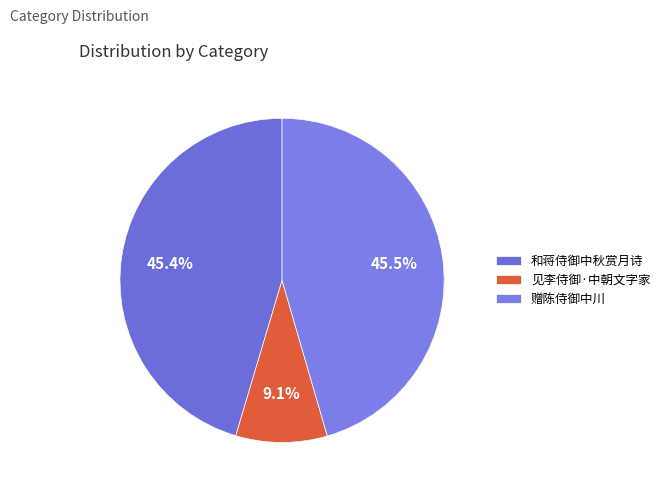

Does 见李侍御·中朝文字家 account for over 50% of the chart?

No